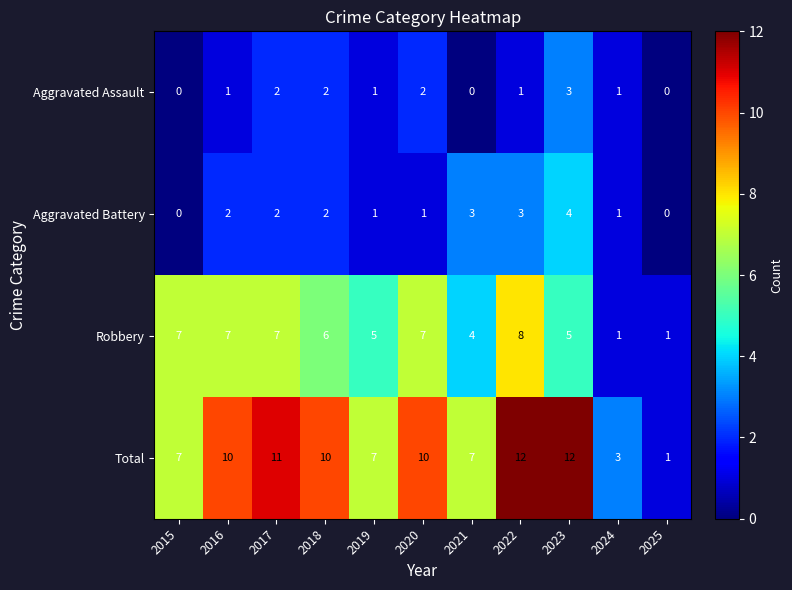

What is the sum of all Aggravated Battery values?

19